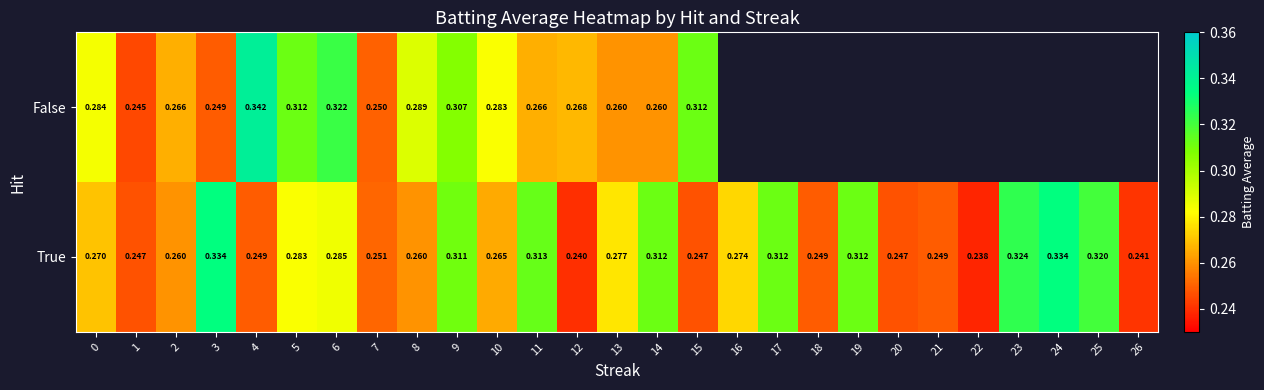

How many True values are between 0 and 1?

27